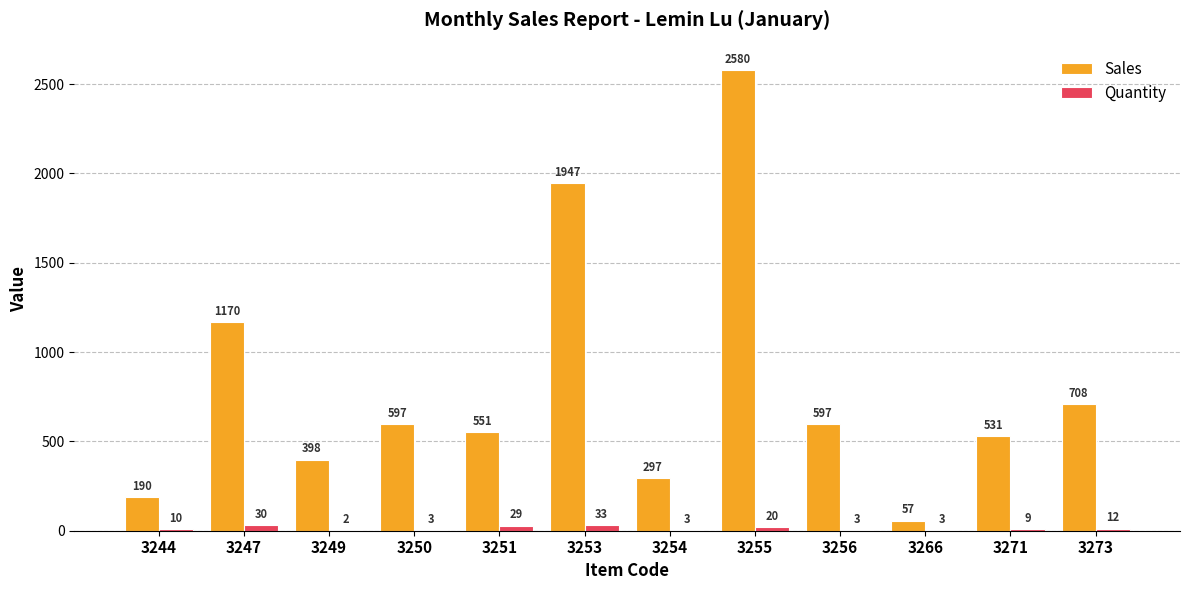

Reading left to right, transcribe all the data shown in this chart.

Sales: 3244=190	3247=1170	3249=398	3250=597	3251=551	3253=1947	3254=297	3255=2580	3256=597	3266=57	3271=531	3273=708
Quantity: 3244=10	3247=30	3249=2	3250=3	3251=29	3253=33	3254=3	3255=20	3256=3	3266=3	3271=9	3273=12